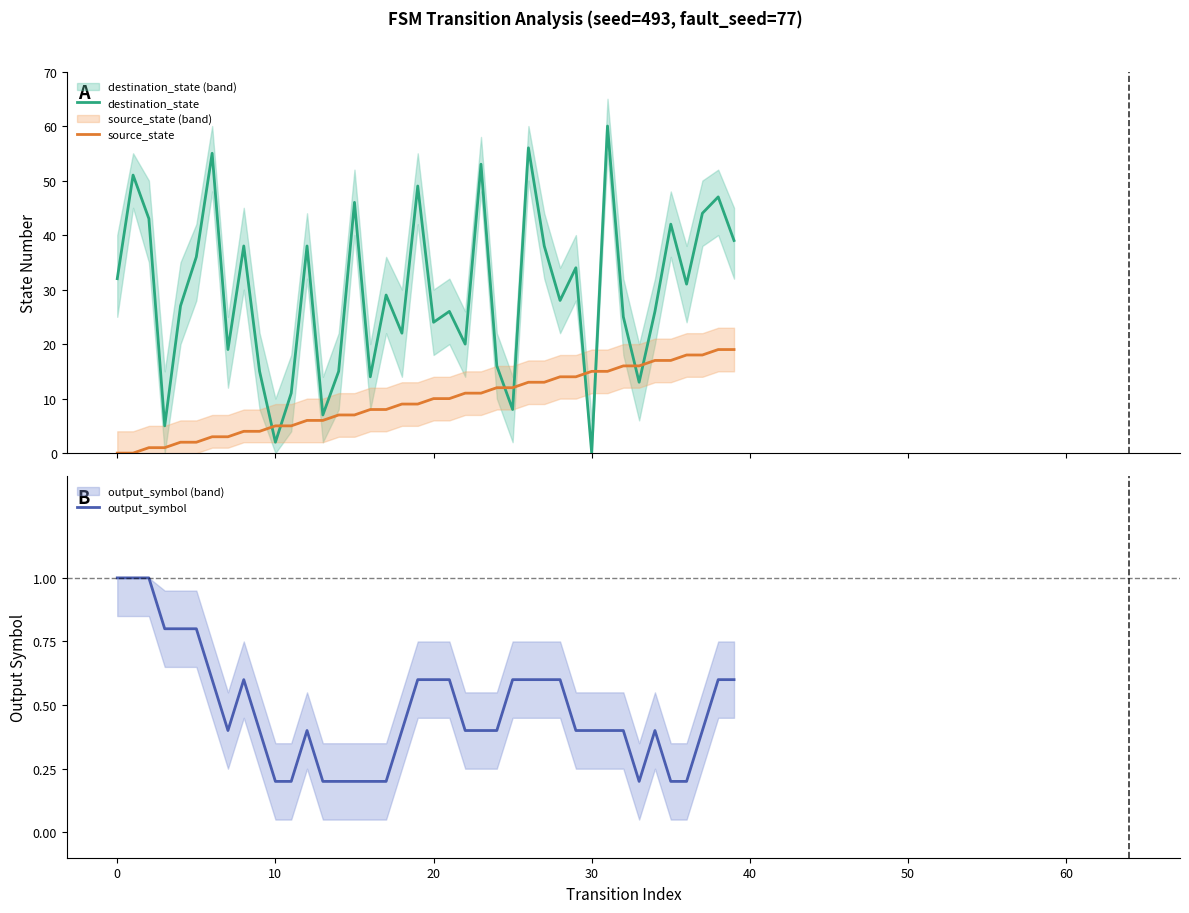

Is the value of output_symbol at 9 greater than the value of destination_state at 35?

No